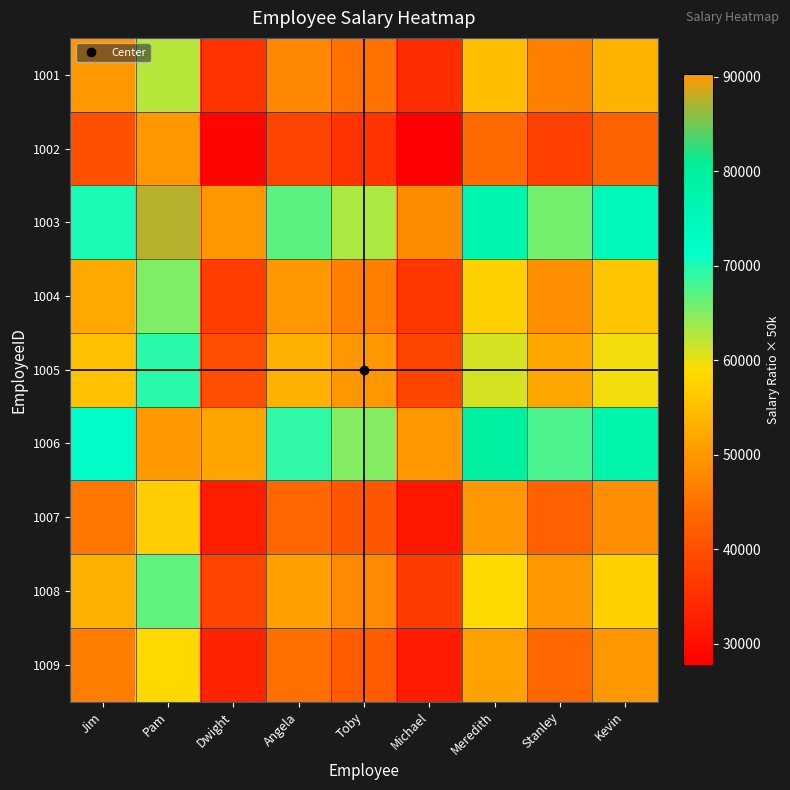

At which category is the sum across all series the highest?

Pam